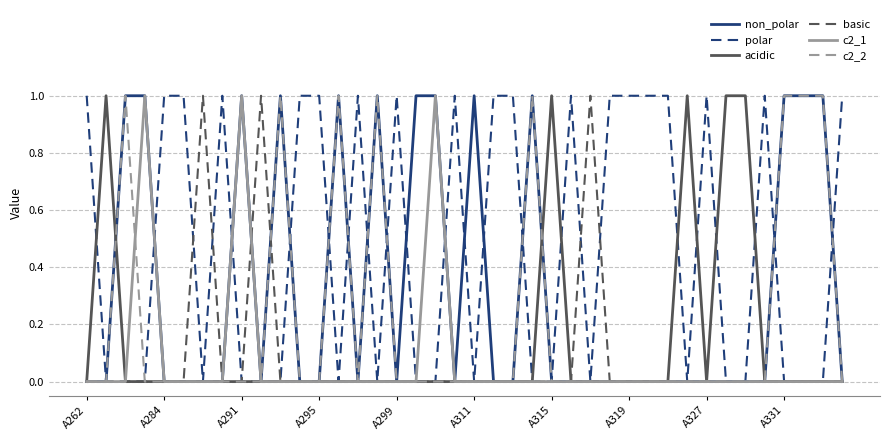

What is the sum of all acidic values?

5